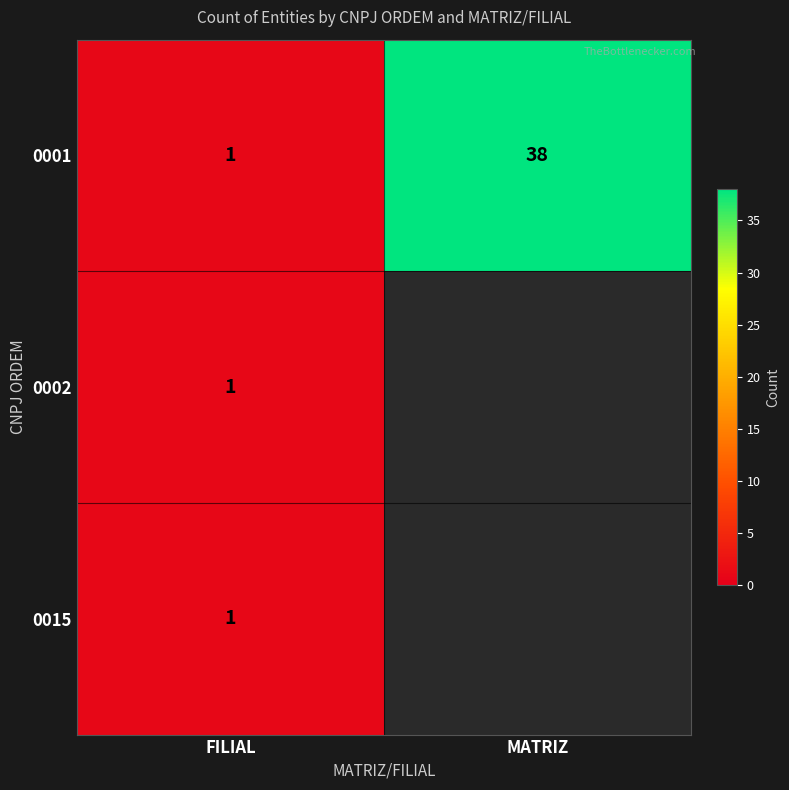

Which category has the highest value in the 0001 series?

MATRIZ